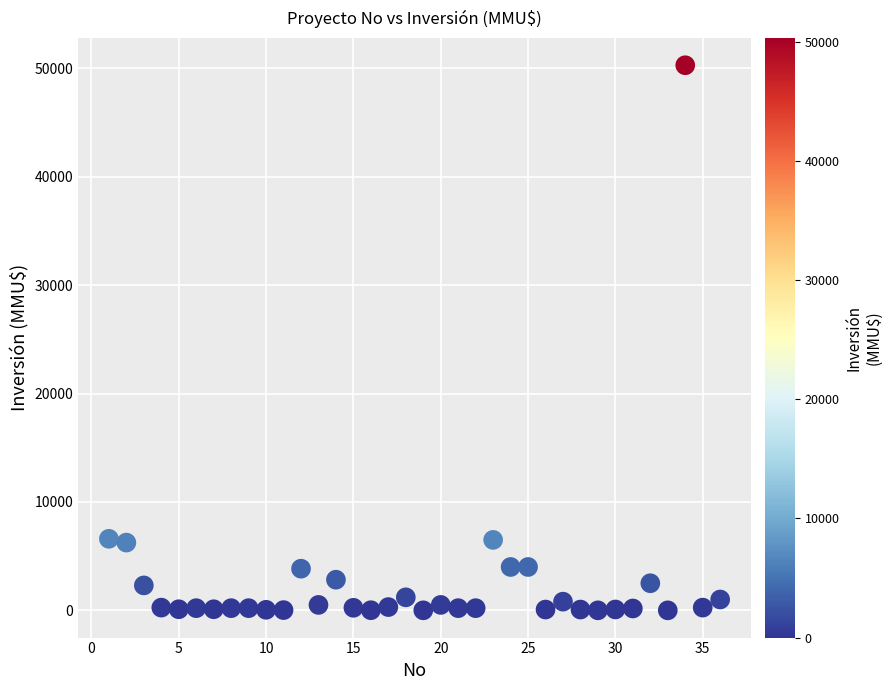

What is the range of X values (max minus min)?

35